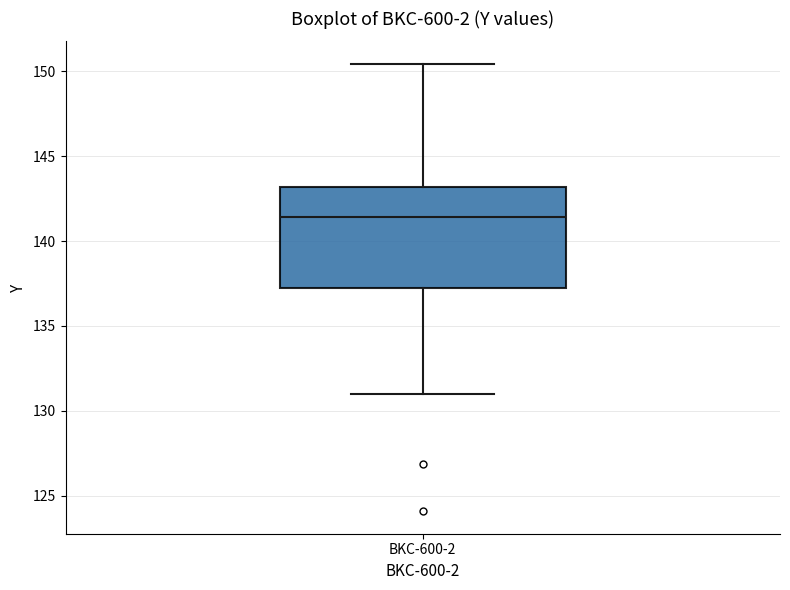

Read this box plot against the y-axis: the position of the median line, the range covered by the box, and the ends of both whiskers. The values are not printed on the chart, so give them approximately, as read against the axis.

median 141.5, box 137.5 to 143.0, whiskers 131.0 to 150.5